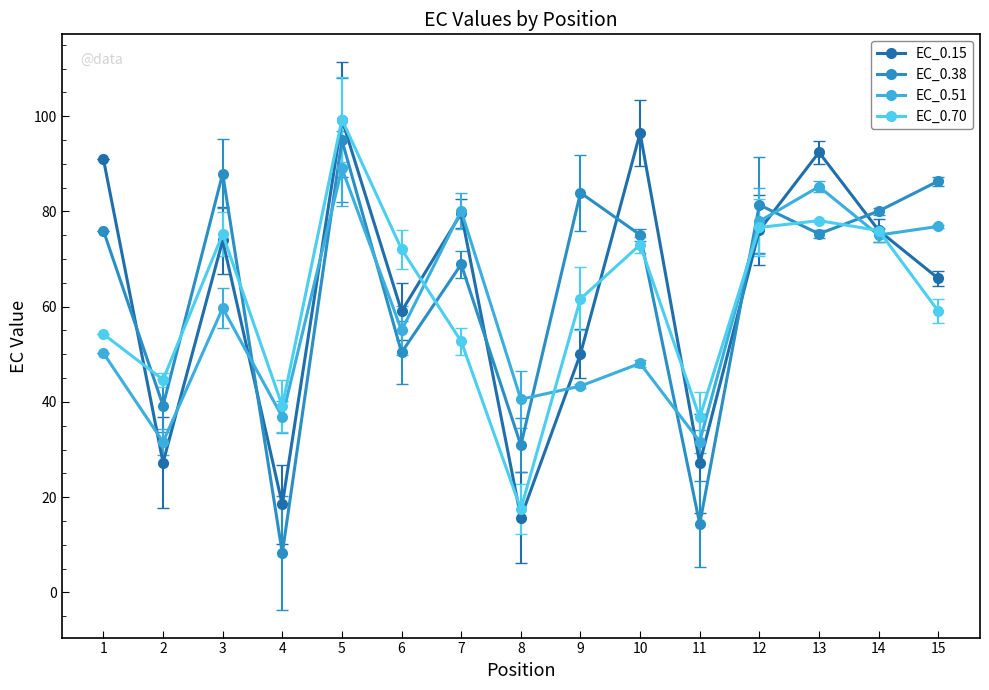

Where is the first local minimum for EC_0.15?

2